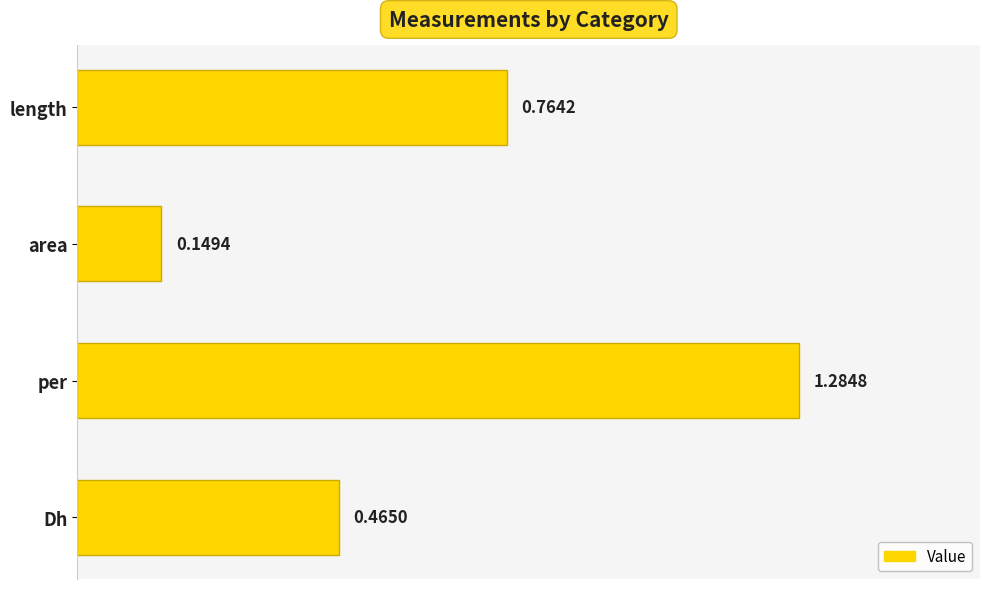

What is the difference between the second highest and minimum values?

0.6